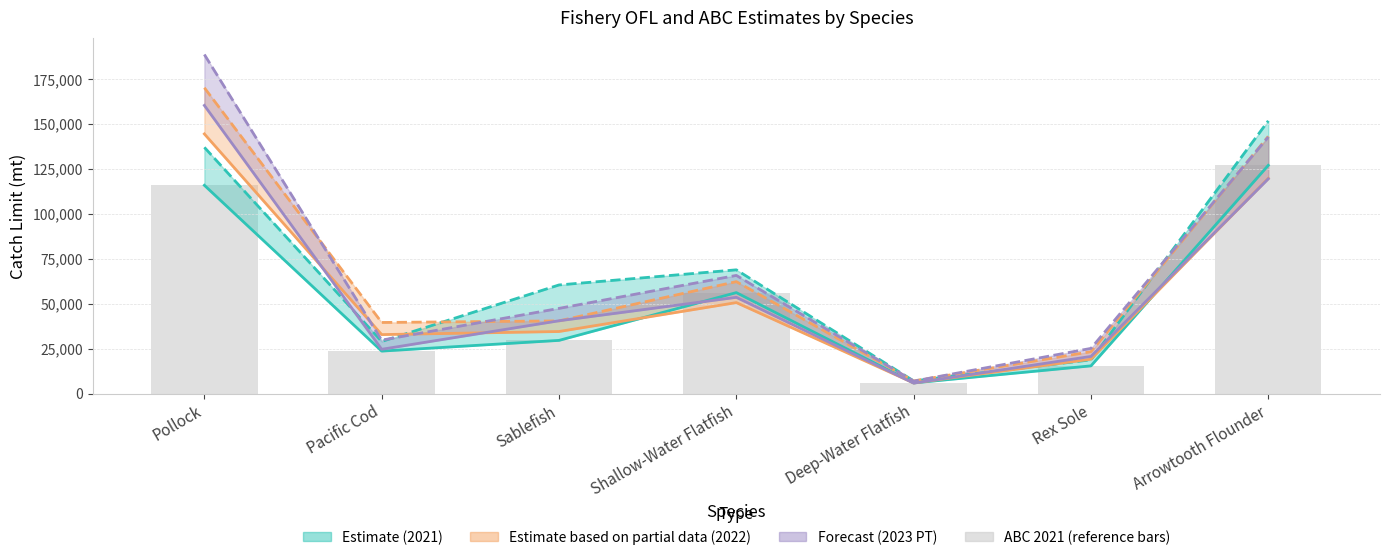

Are the bars grouped side by side (vs. stacked)?

Yes